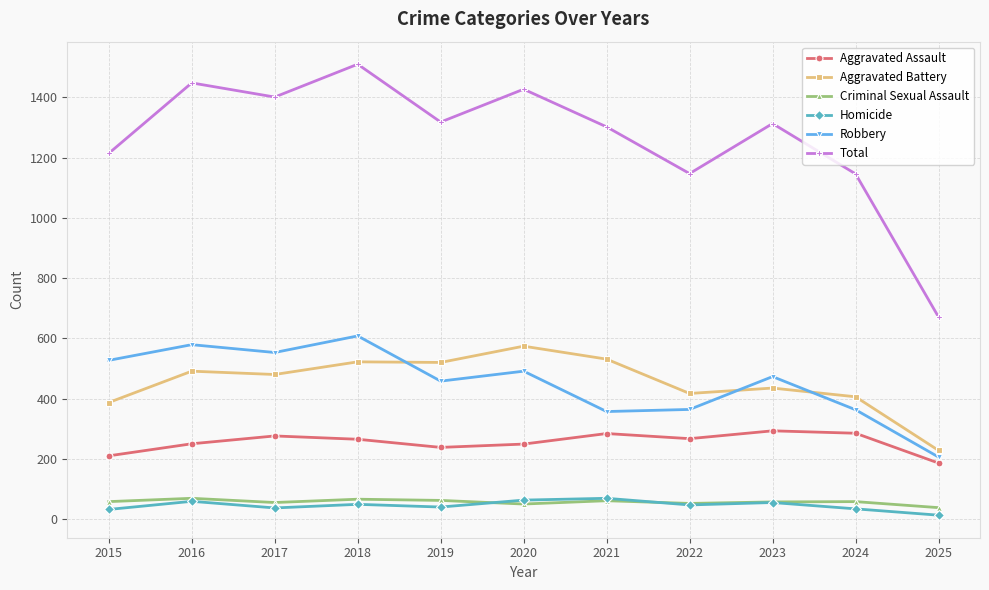

Is the value of Total at 2015 greater than the value of Criminal Sexual Assault at 2024?

Yes